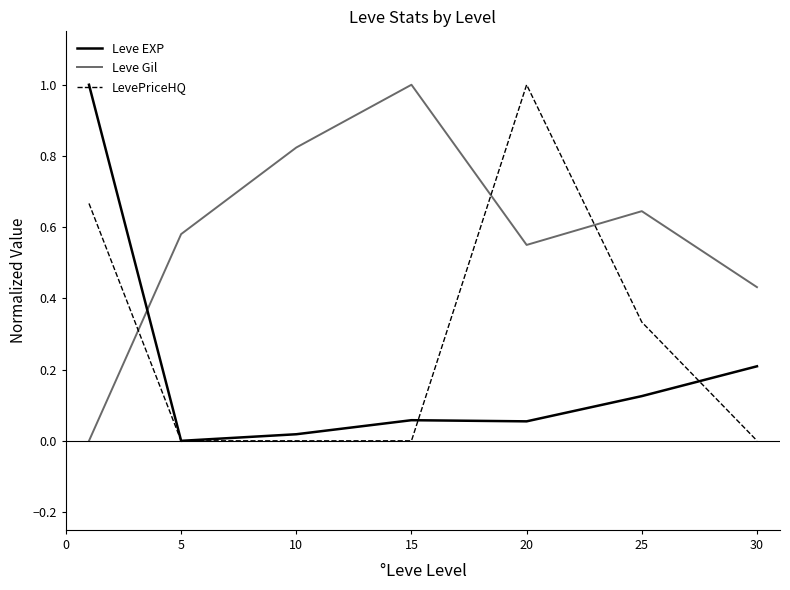

How many times do Leve EXP and Leve Gil cross each other?

1